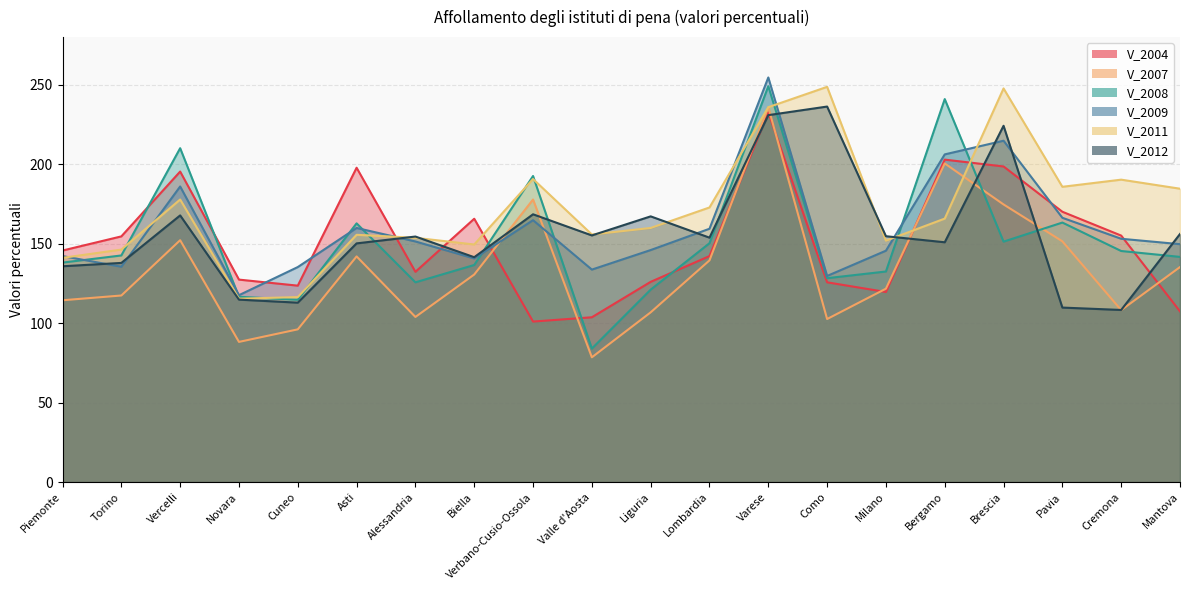

What are all the series names shown in the legend?

V_2004, V_2007, V_2008, V_2009, V_2011, V_2012